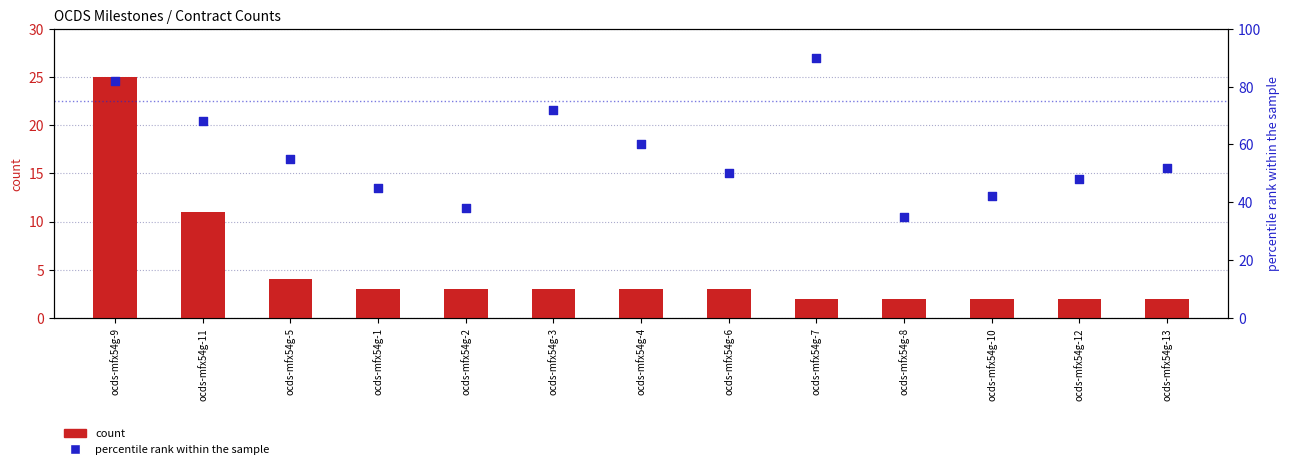

Is the value of count at ocds-mfx54g-3 greater than the value of percentile rank within the sample at ocds-mfx54g-10?

No